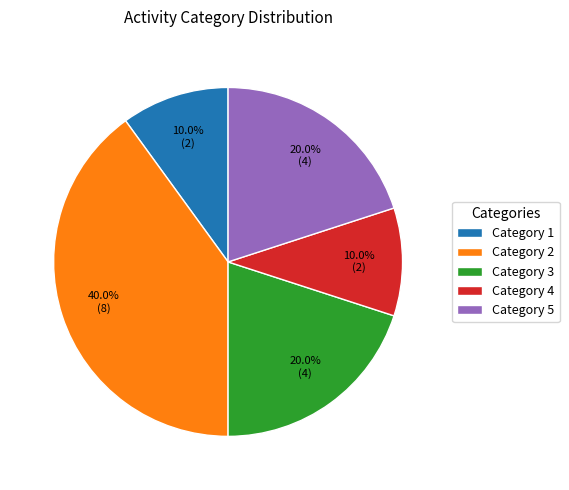

Between Category 4 and Category 2, which is larger?

Category 2